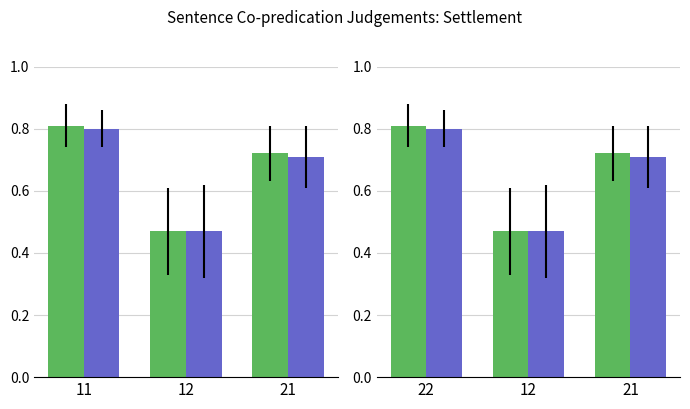

How many groups of bars are there?

3